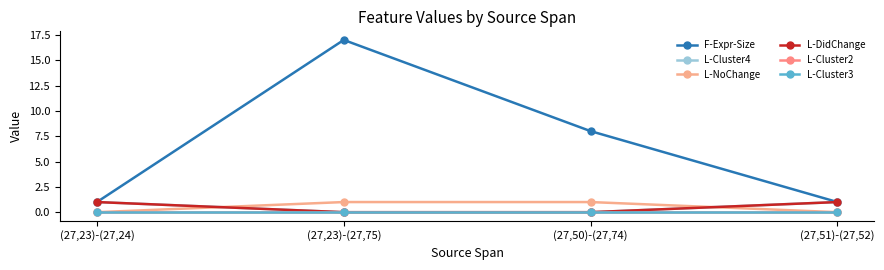

How many lines are shown in the chart?

6